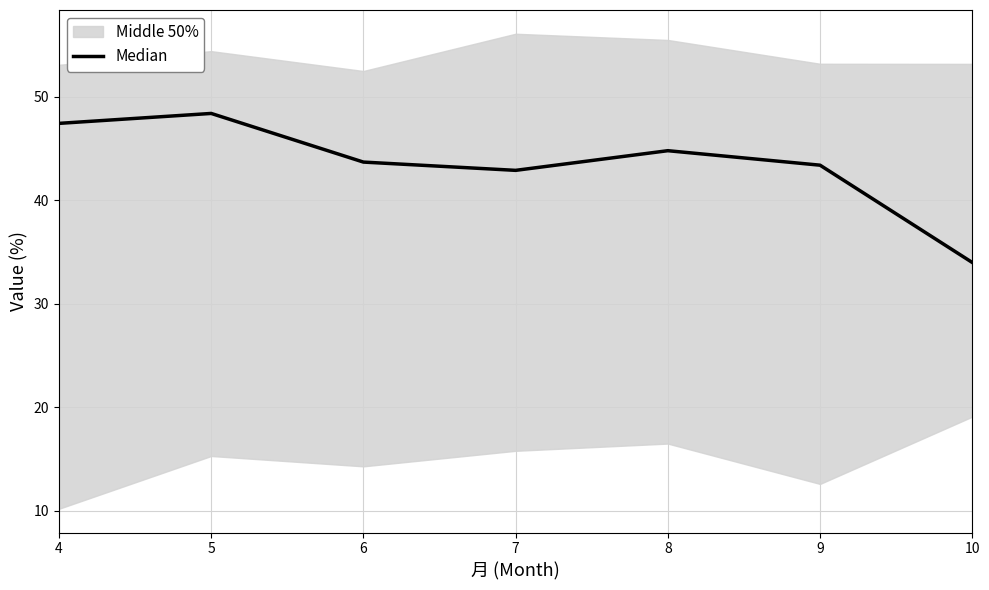

What value does the data have at 8?

44.8